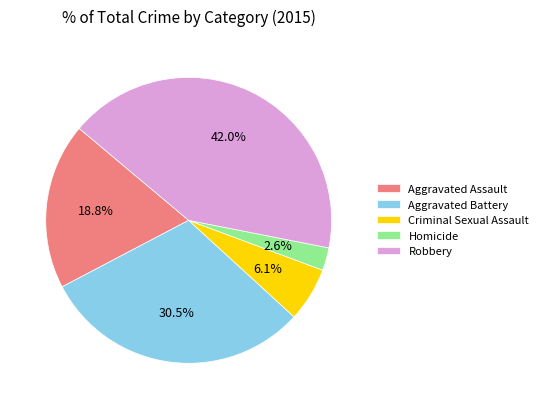

Rank the categories by value from highest to lowest.

Robbery, Aggravated Battery, Aggravated Assault, Criminal Sexual Assault, Homicide